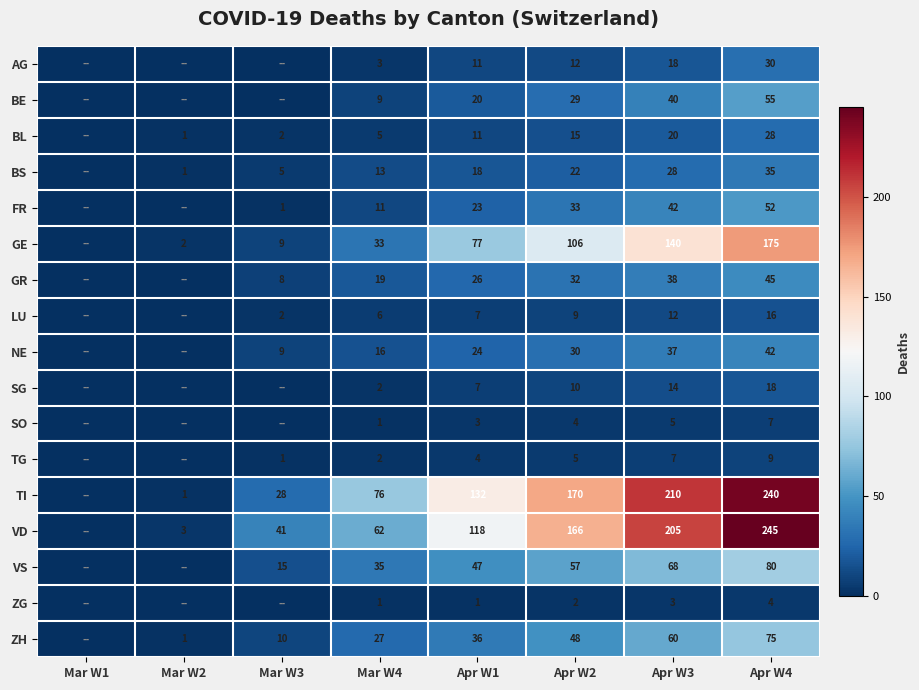

The value of TI at Apr W1 is 132. True or false?

True